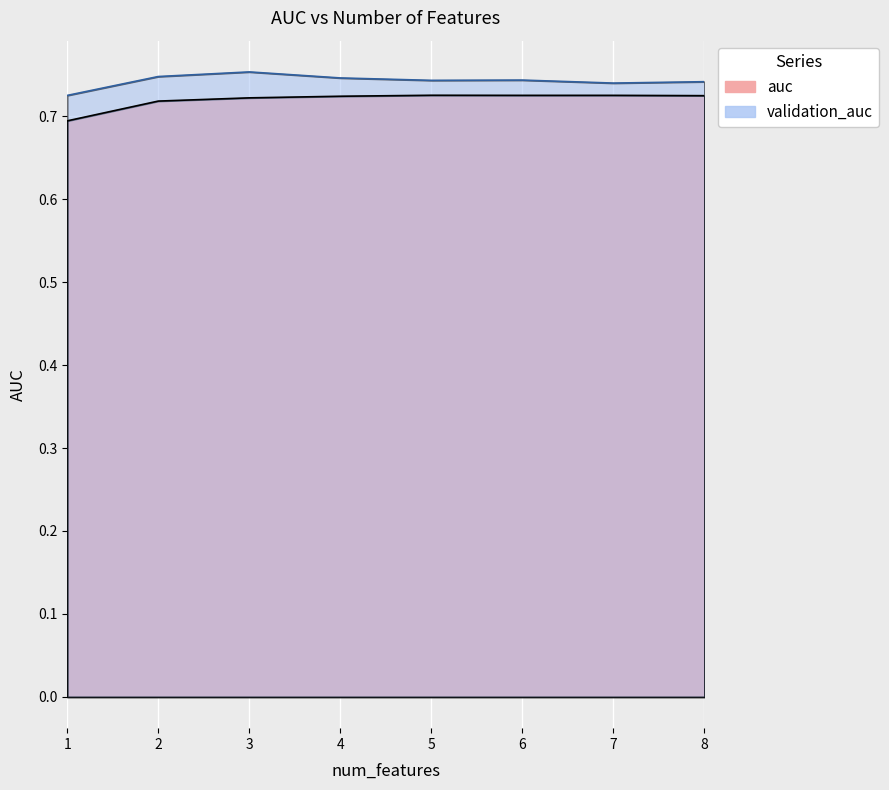

What are all the series names shown in the legend?

auc, validation_auc